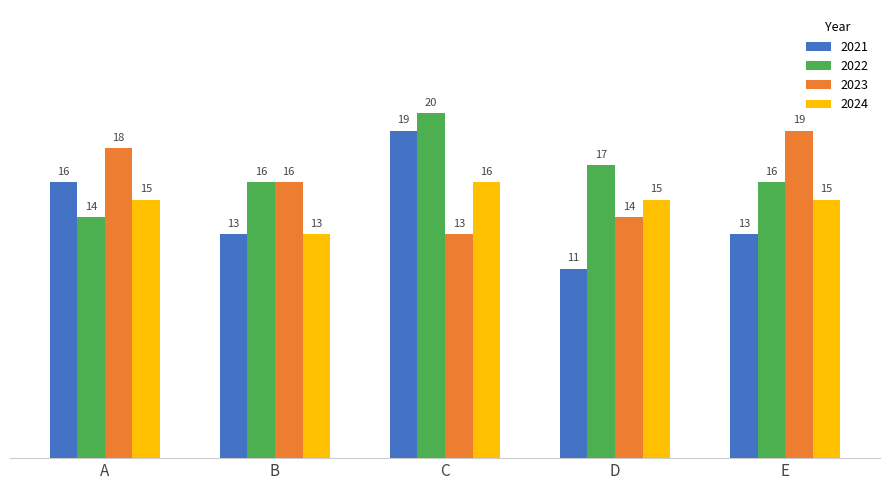

What is the approximate value of 2022 at A?

14